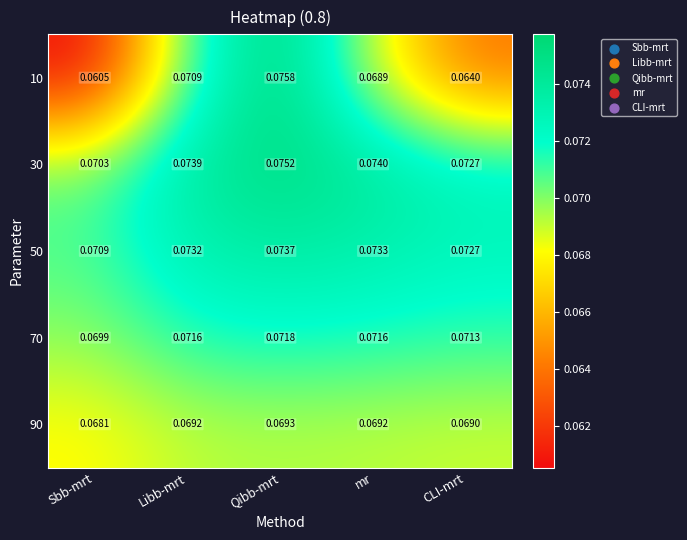

Which series has the largest total across all categories?

30